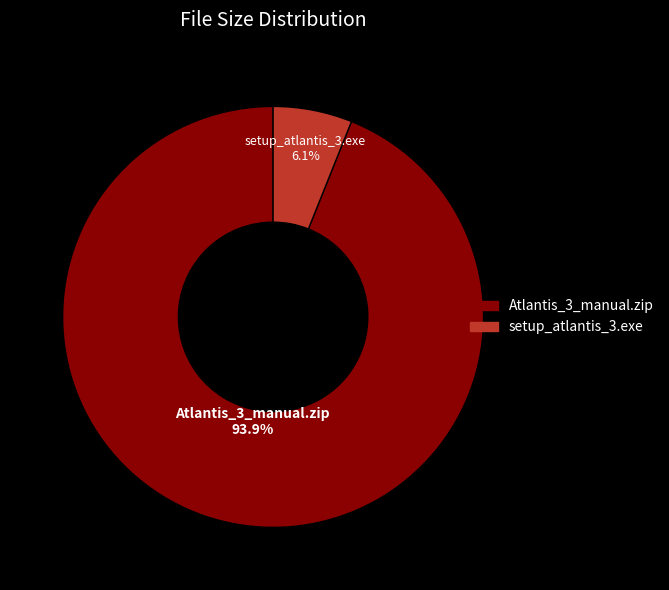

What is the majority slice?

Atlantis_3_manual.zip